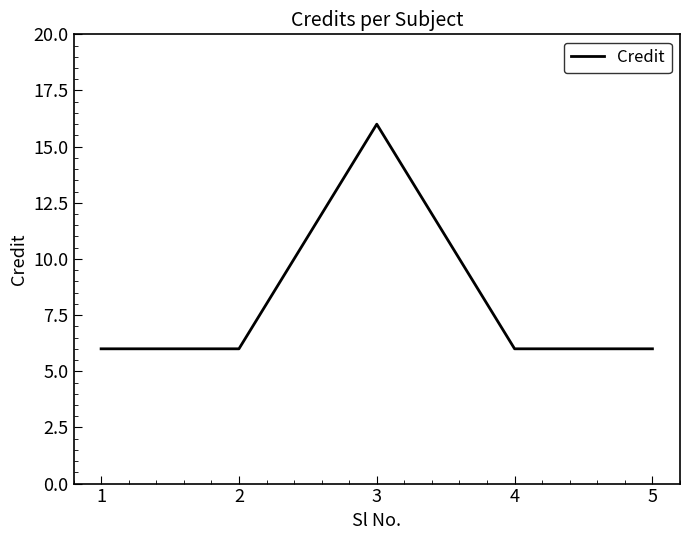

The chart shows a value of 2 at 2. True or false?

False